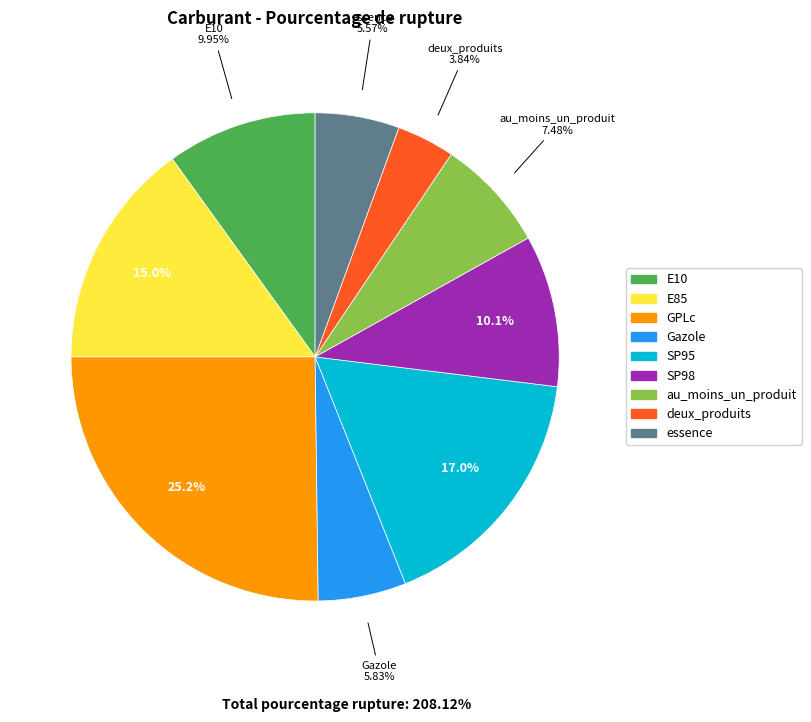

Is there a majority slice in this chart?

No